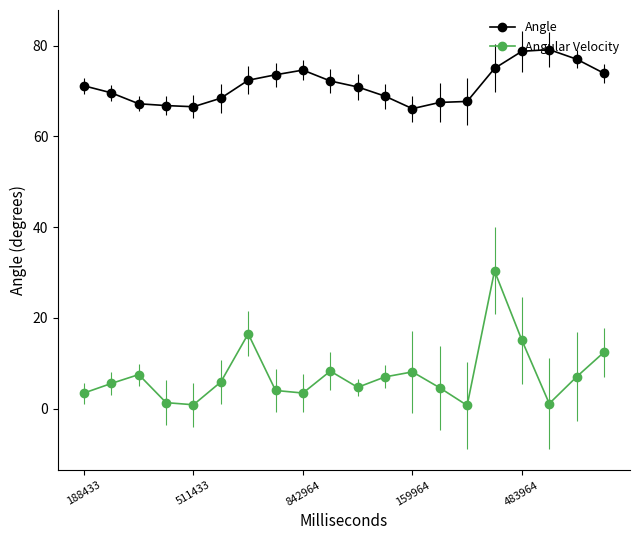

At which label does Angular Velocity reach its minimum?

14